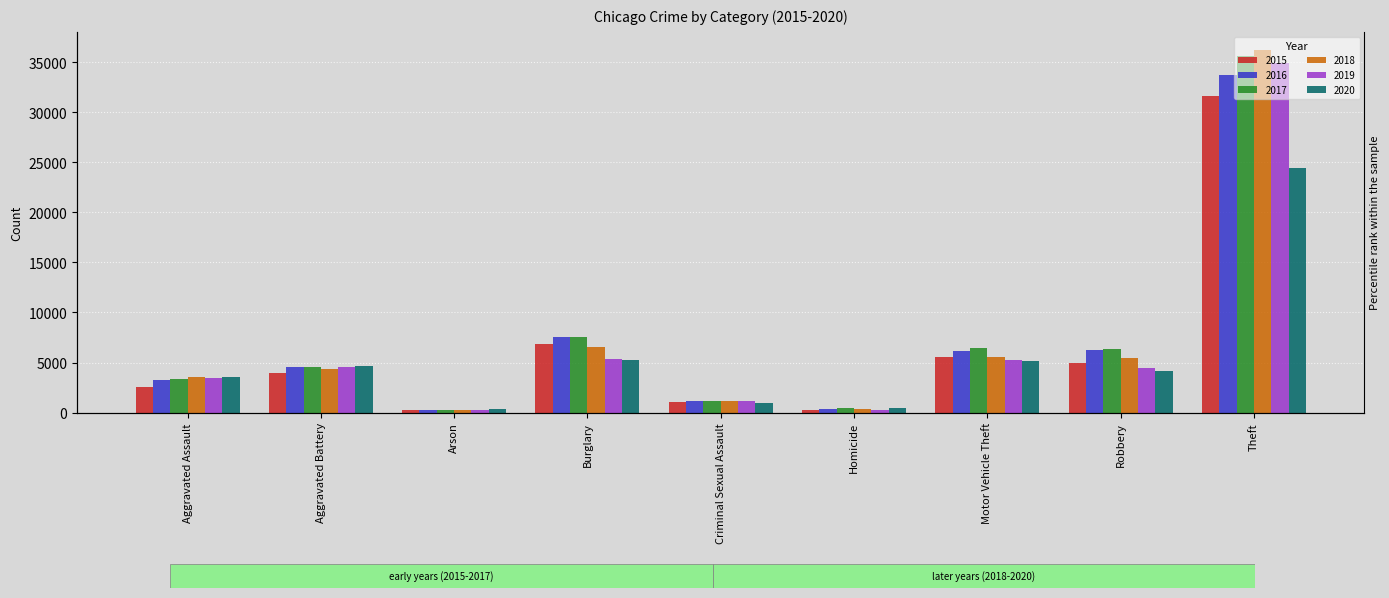

Which series changed the most between Burglary and Theft?

2018